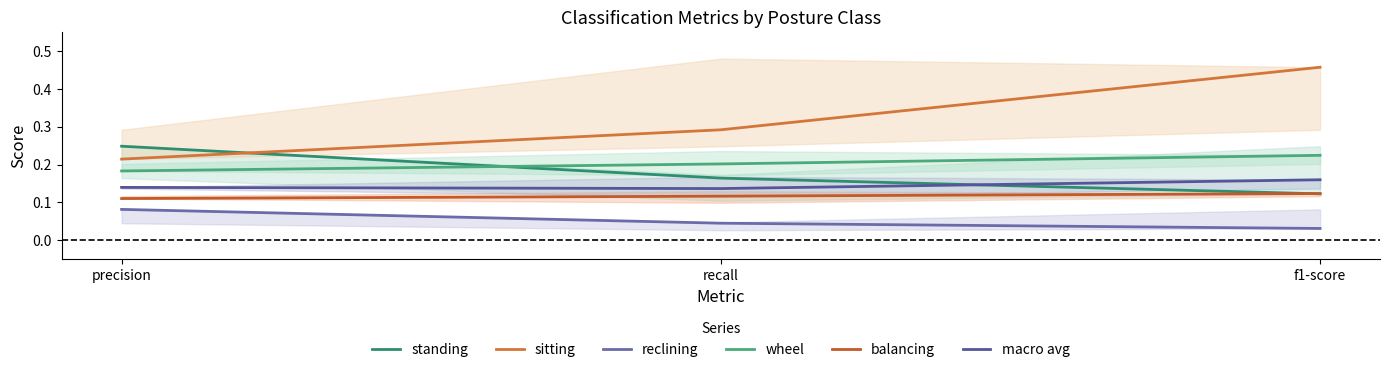

At which category does the chart reach its peak across all series?

f1-score